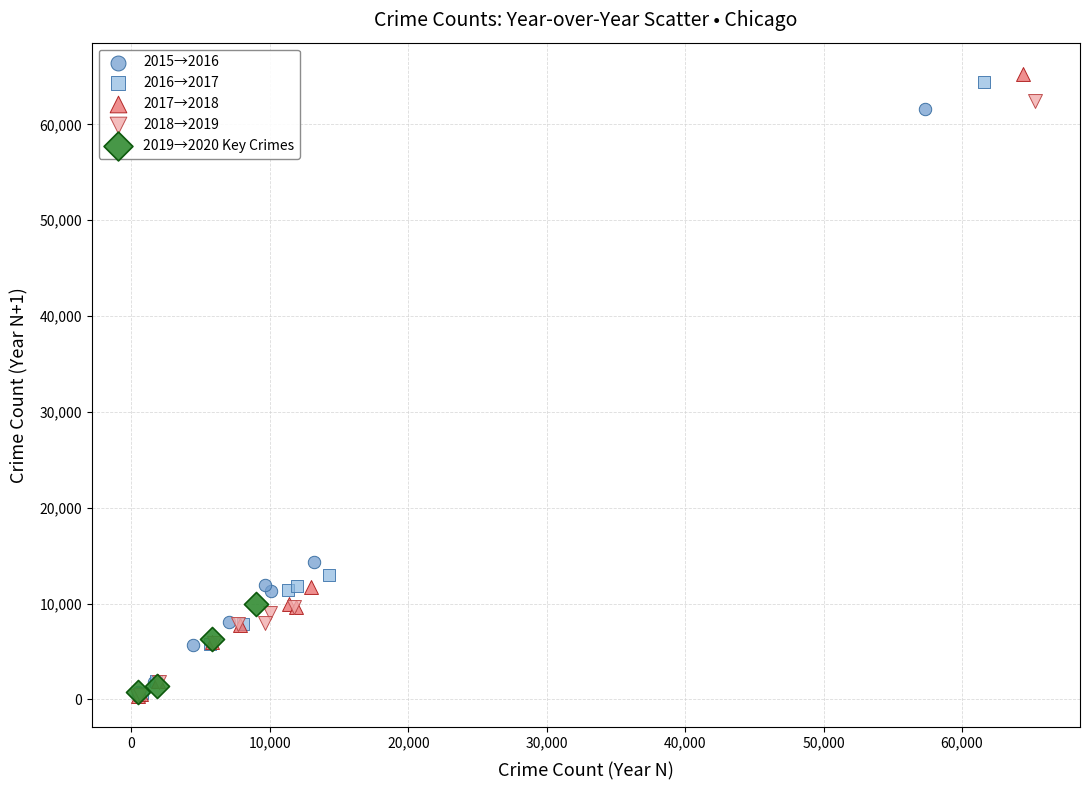

Which series has the widest spread of Y values?

2017→2018